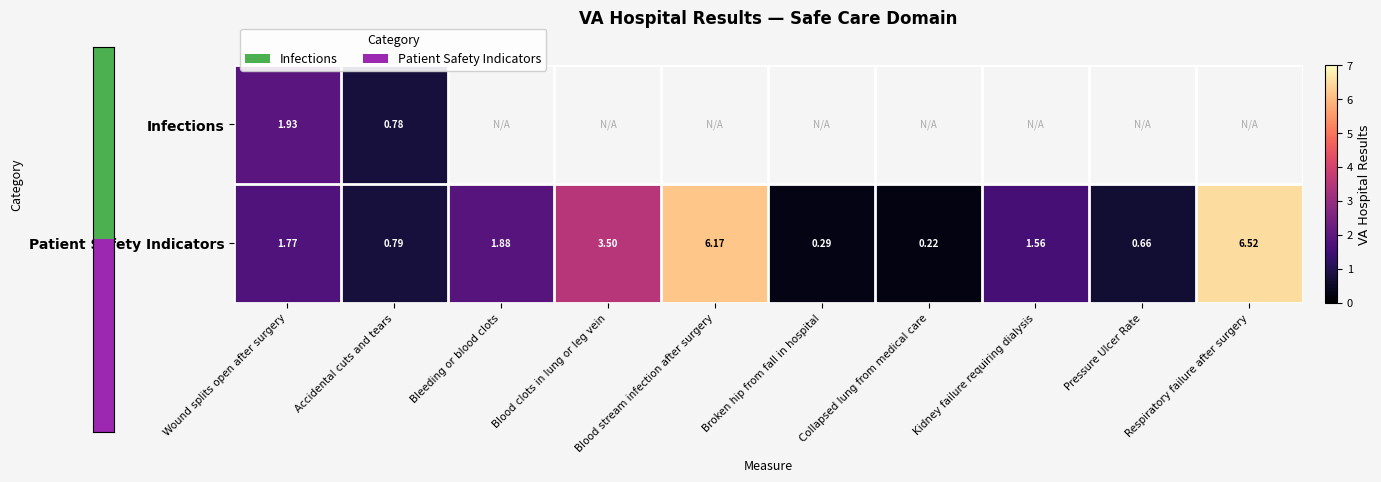

Which label corresponds to the largest value in the chart?

Respiratory failure after surgery